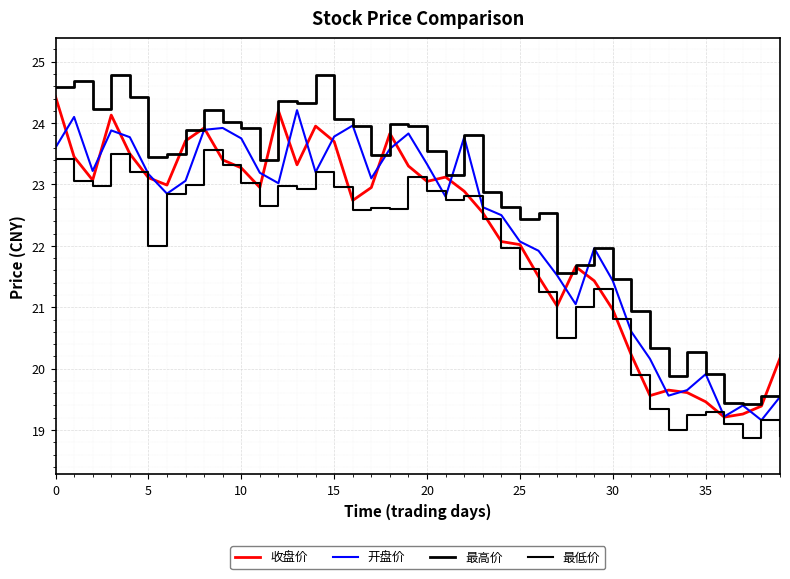

Is this an area chart (filled region under the line)?

No